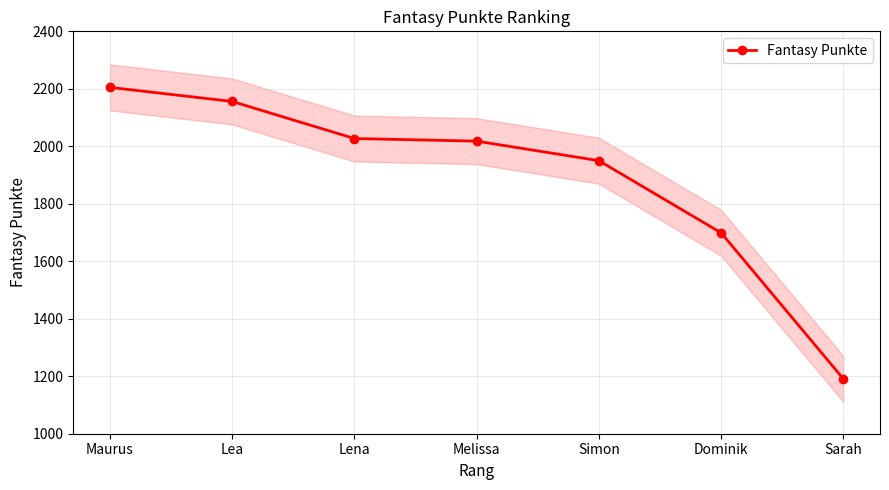

True or false: the data has more than 2 interior local peaks.

False